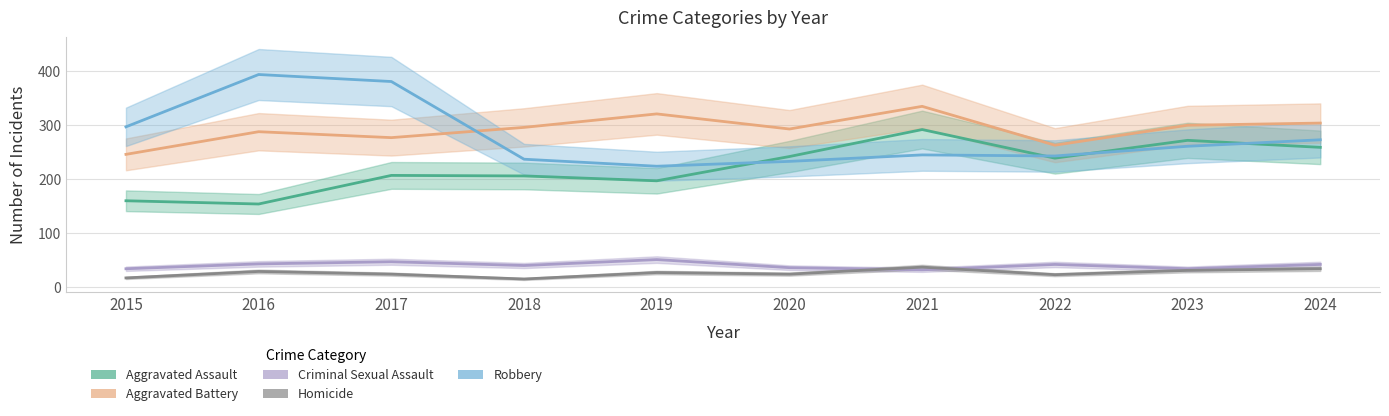

Reading right to left, list all the values displayed in this chart.

Aggravated Assault: 2024=259	2023=272	2022=239	2021=292	2020=242	2019=197	2018=206	2017=207	2016=154	2015=160
Aggravated Battery: 2024=304	2023=300	2022=263	2021=335	2020=293	2019=321	2018=296	2017=277	2016=288	2015=246
Criminal Sexual Assault: 2024=42	2023=34	2022=42	2021=32	2020=36	2019=51	2018=40	2017=47	2016=43	2015=34
Homicide: 2024=34	2023=31	2022=23	2021=37	2020=24	2019=27	2018=15	2017=24	2016=29	2015=17
Robbery: 2024=273	2023=261	2022=243	2021=245	2020=233	2019=224	2018=237	2017=381	2016=394	2015=297